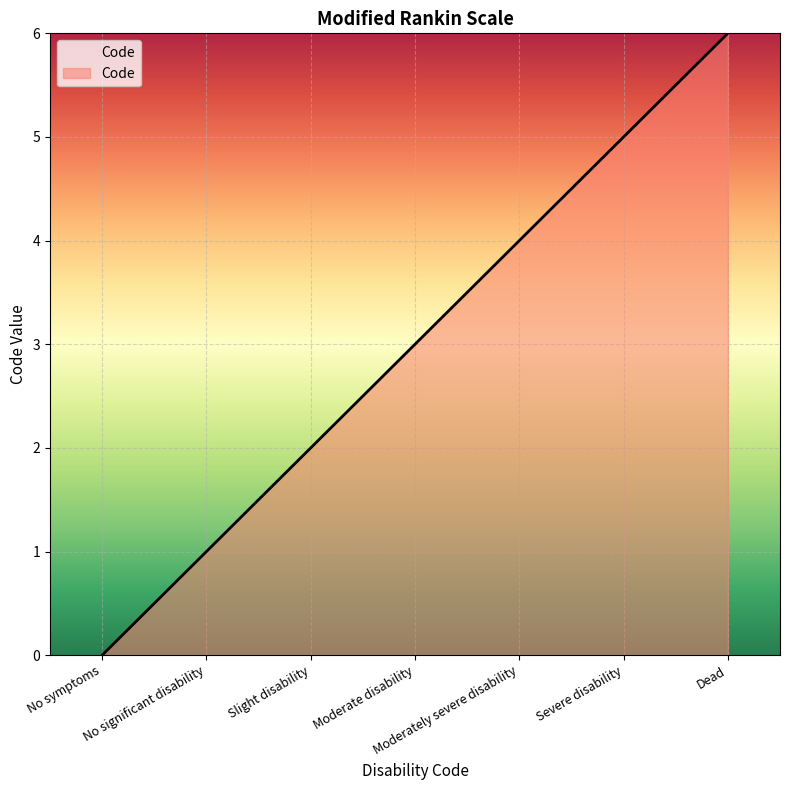

How many positive values are there?

6